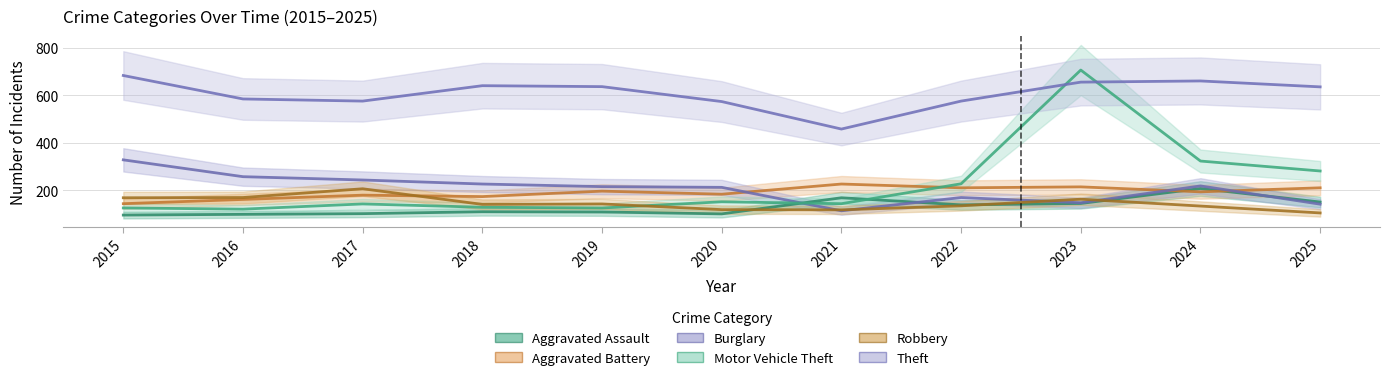

What is the sum of all Motor Vehicle Theft values?

2472